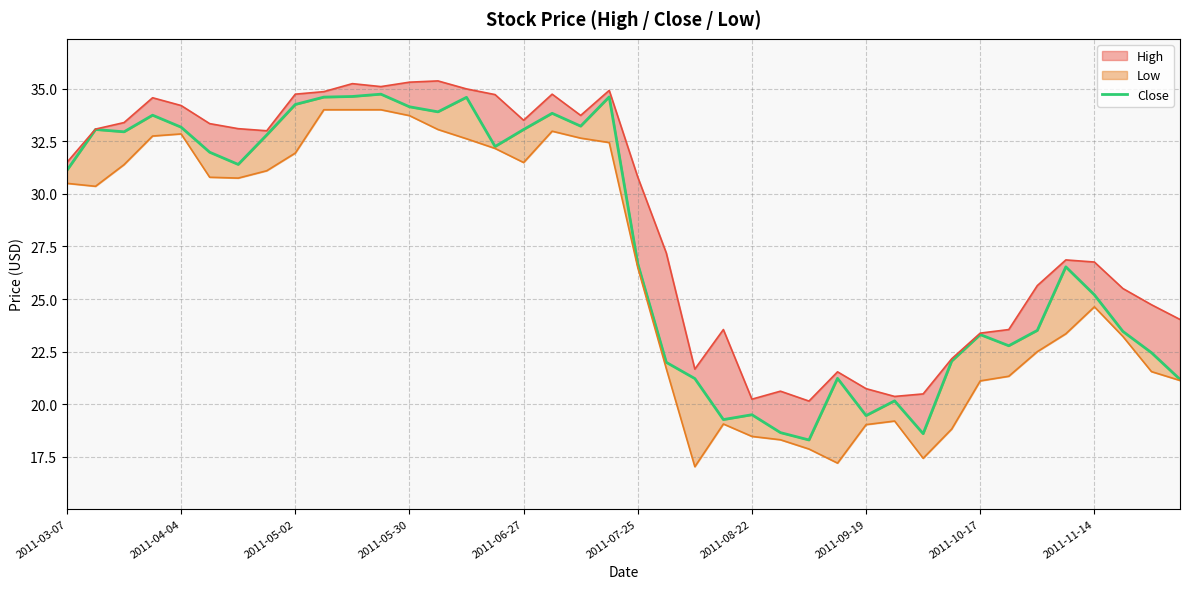

How many points are lower than both their immediate neighbors (excluding endpoints)?

10